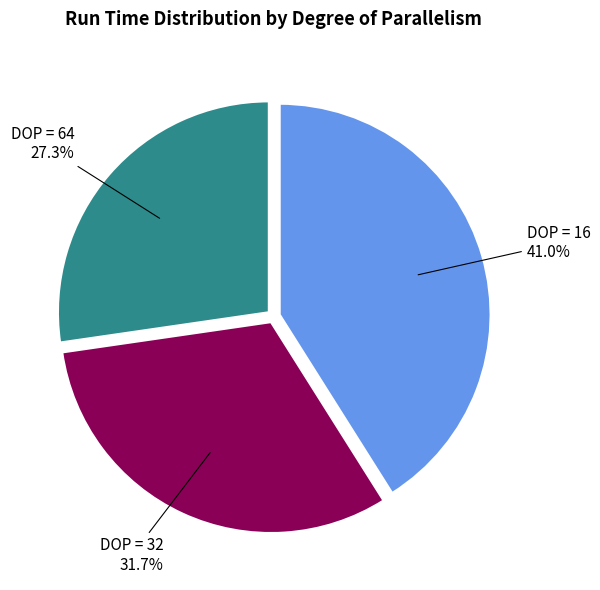

Which slice is the largest?

DOP = 16